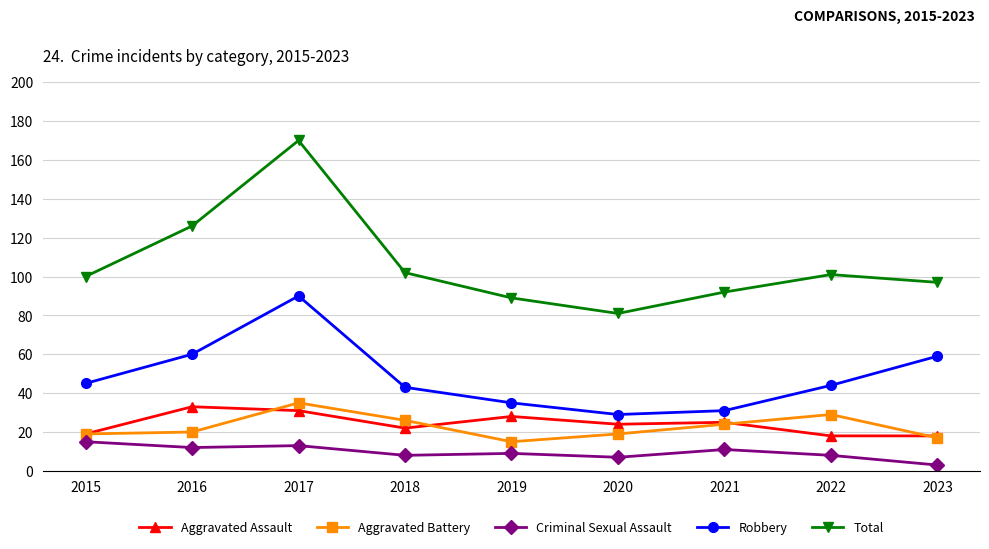

What is the smallest value displayed?

3